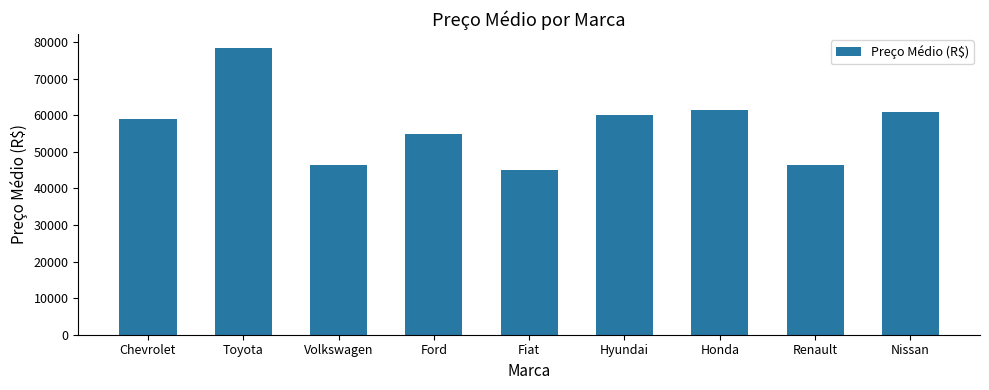

What is the difference between the maximum and minimum values?

33333.3